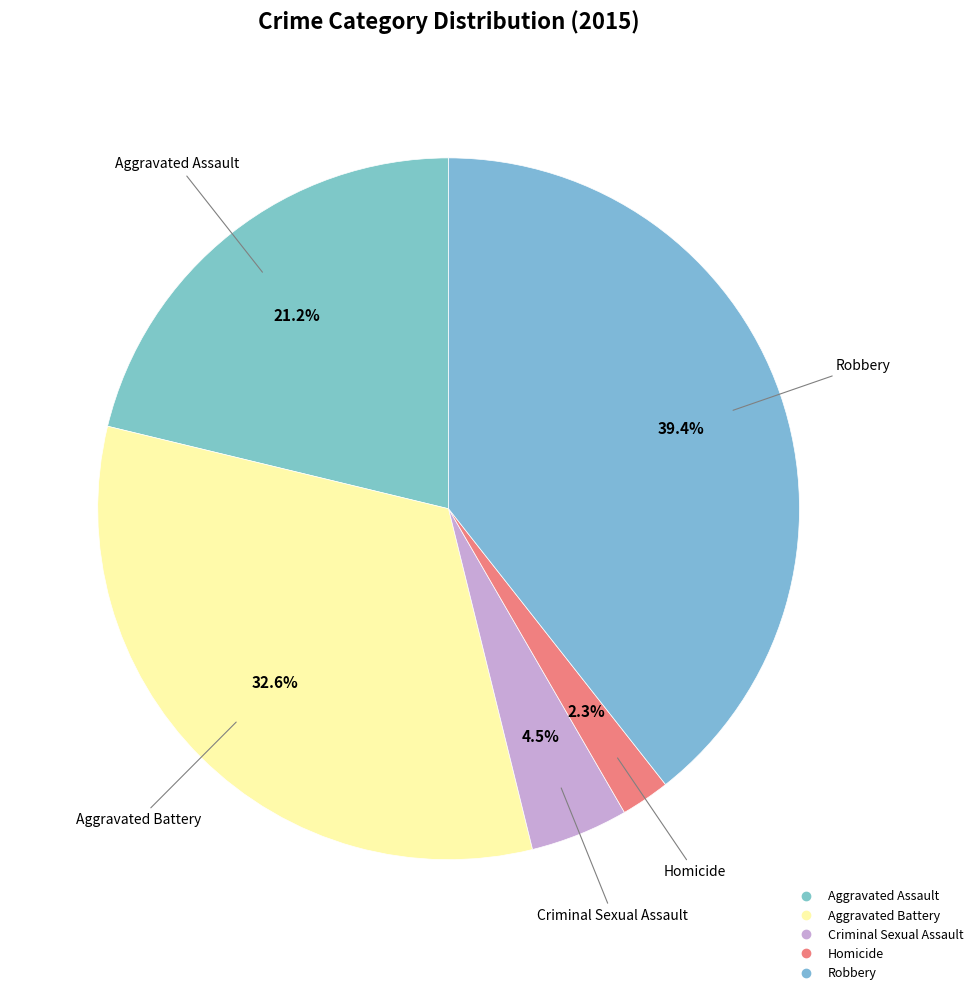

To the nearest percent, what percentage of the pie is Aggravated Assault?

21%